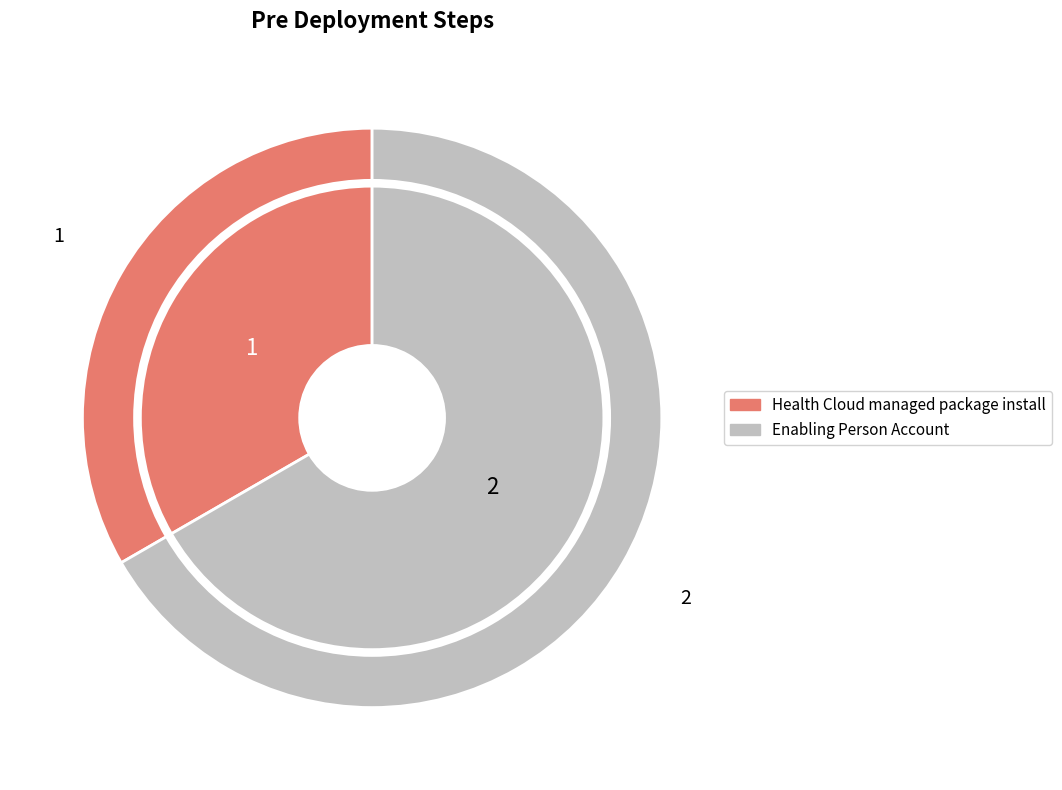

Which slice is the largest?

Enabling Person Account